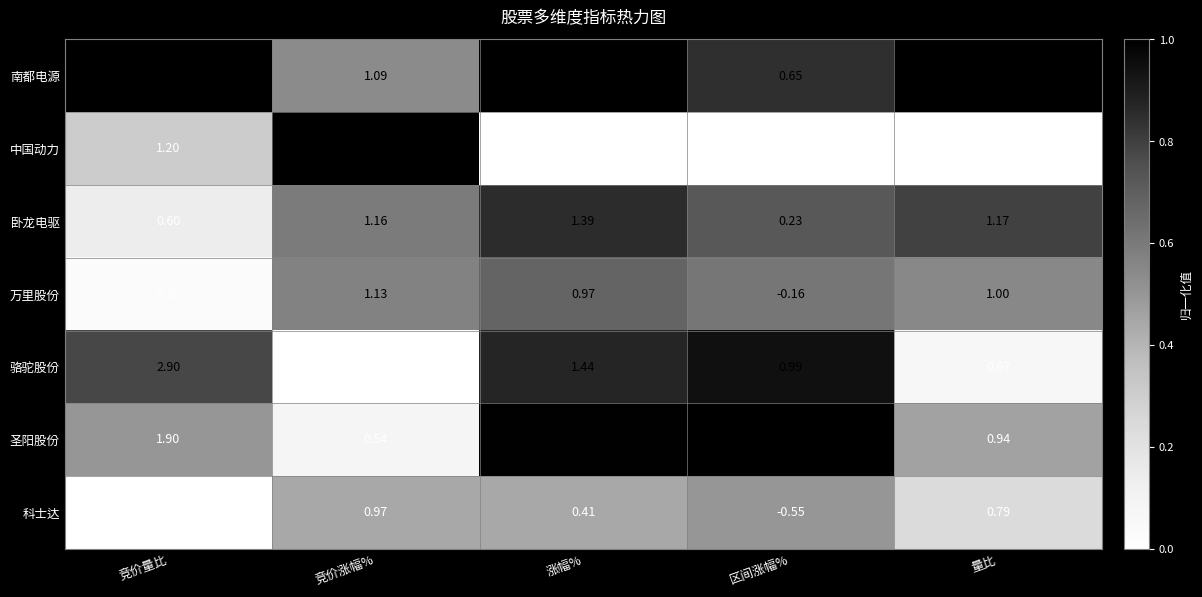

At which label is 科士达 closest to 0?

竞价量比